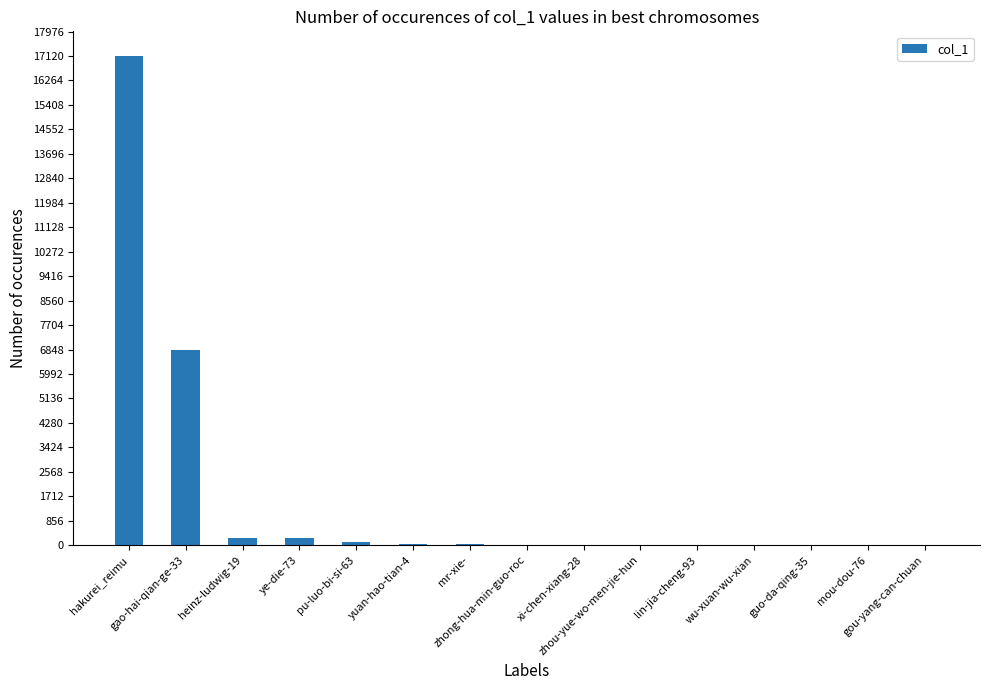

How many distinct data groups are displayed?

1